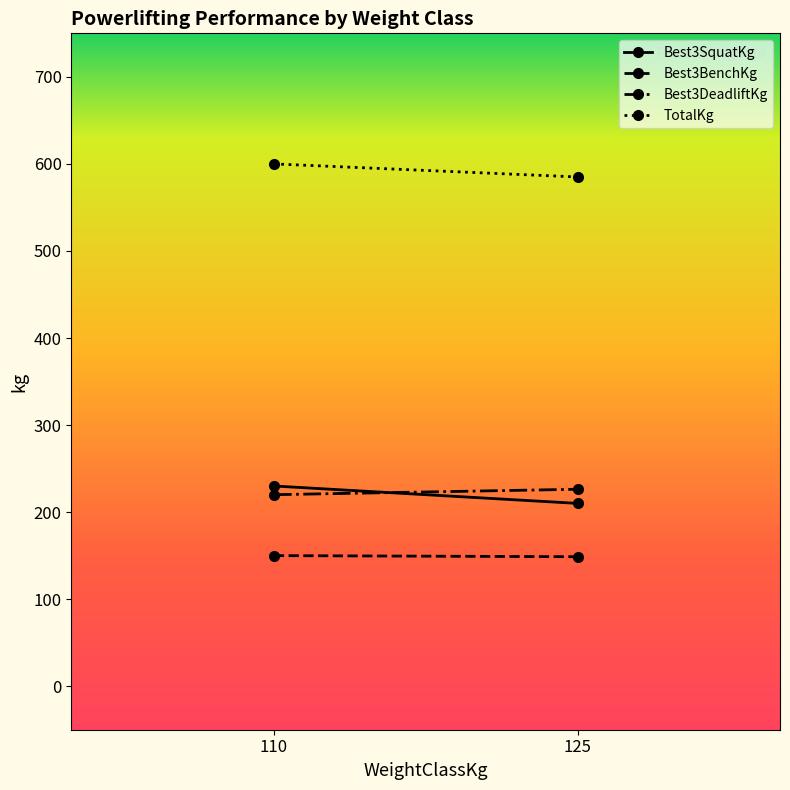

What is the value of the Best3BenchKg point at the 2nd from the left?

148.8